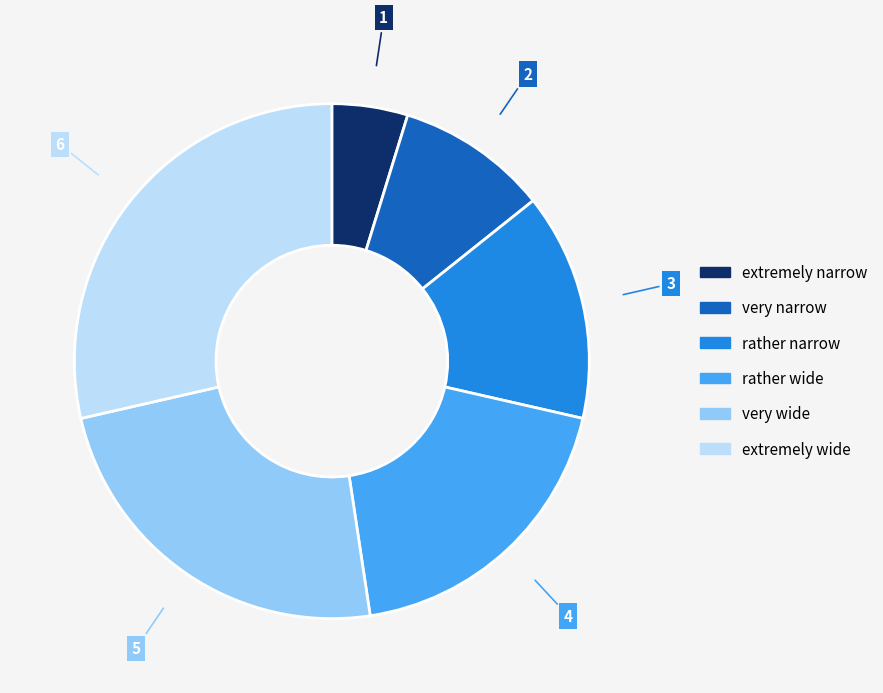

Which has a higher value, rather narrow or rather wide?

rather wide